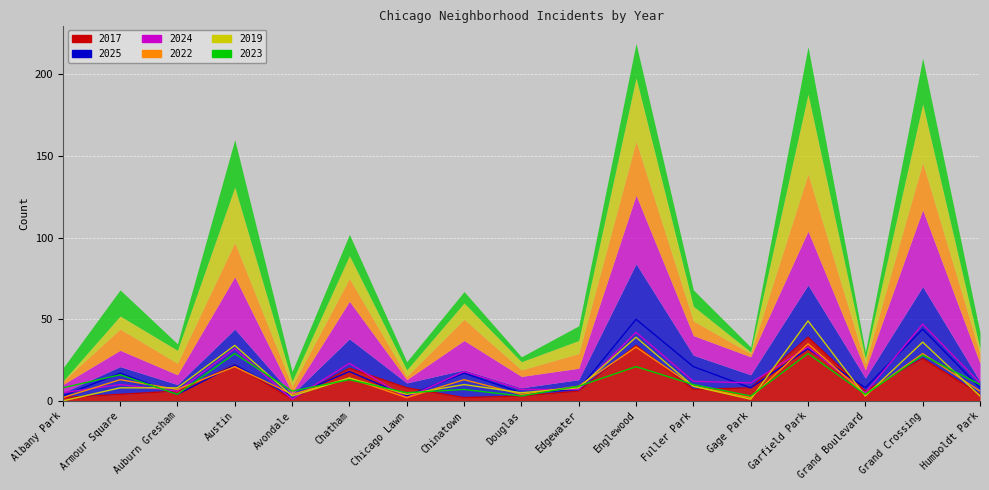

In 2017, how many points are higher than both neighbors (excluding endpoints)?

5